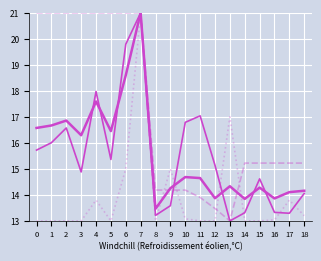

The value of population_region at 11 is 13.9. True or false?

True